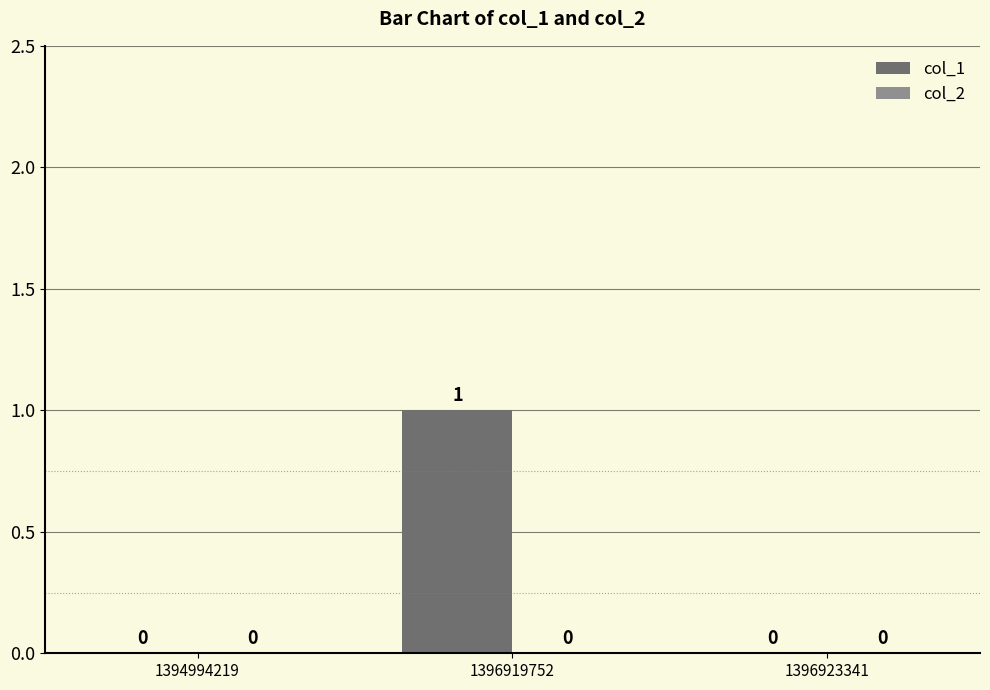

How many data points does each series have?

3